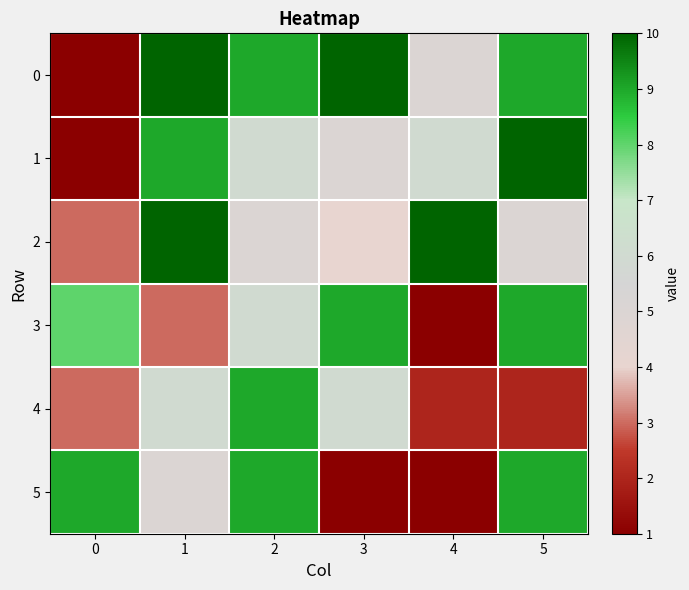

Rank the series by their maximum value, from lowest to highest.

3, 4, 5, 0, 1, 2